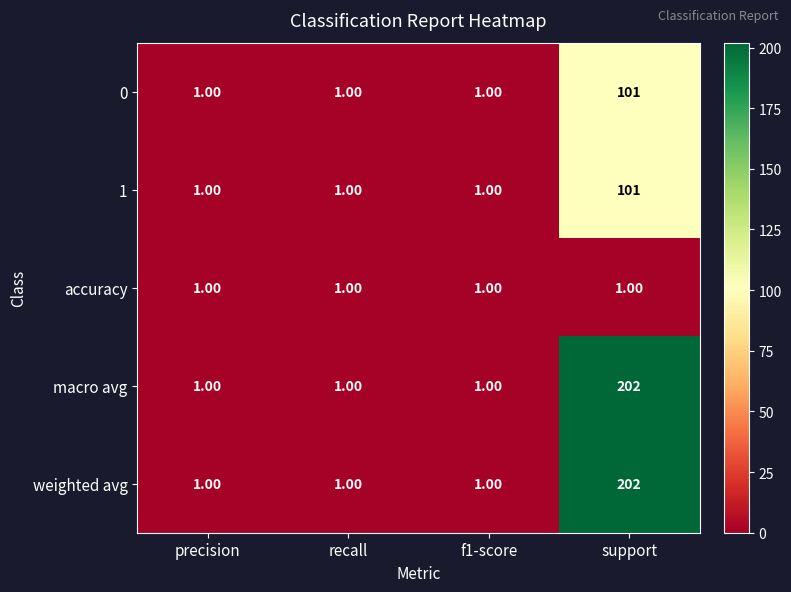

What is the average value of the macro avg series?

51